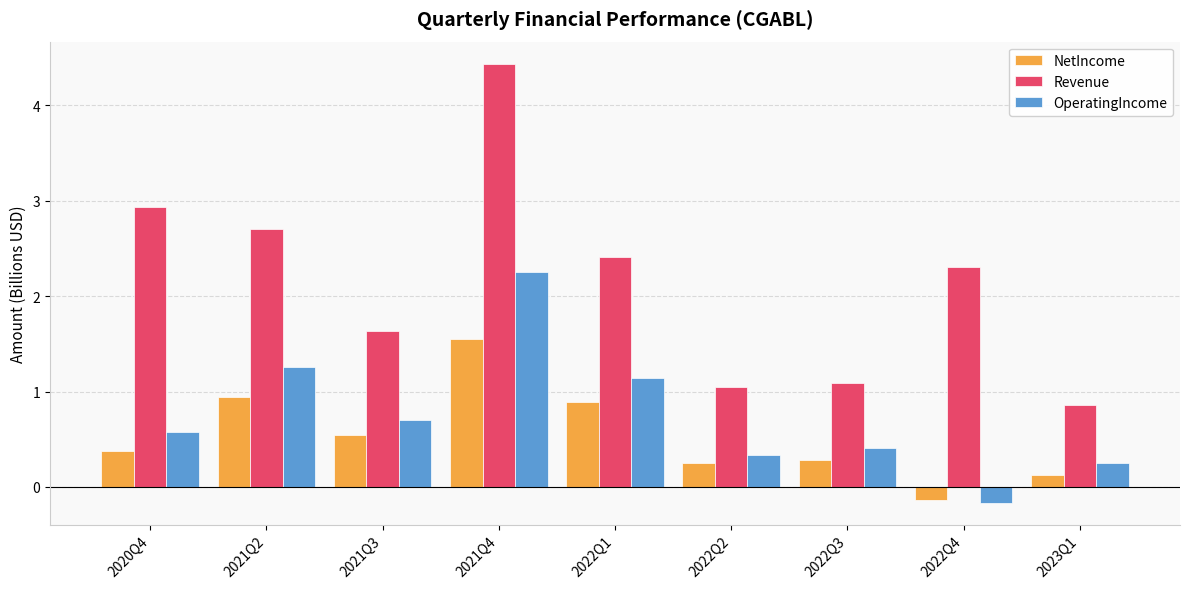

At 2022Q2, list the series in order from smallest to largest.

NetIncome, OperatingIncome, Revenue